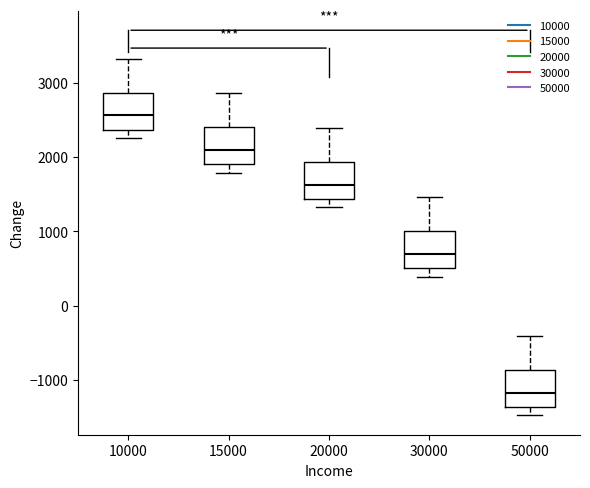

Which box has the lowest median line?

50000